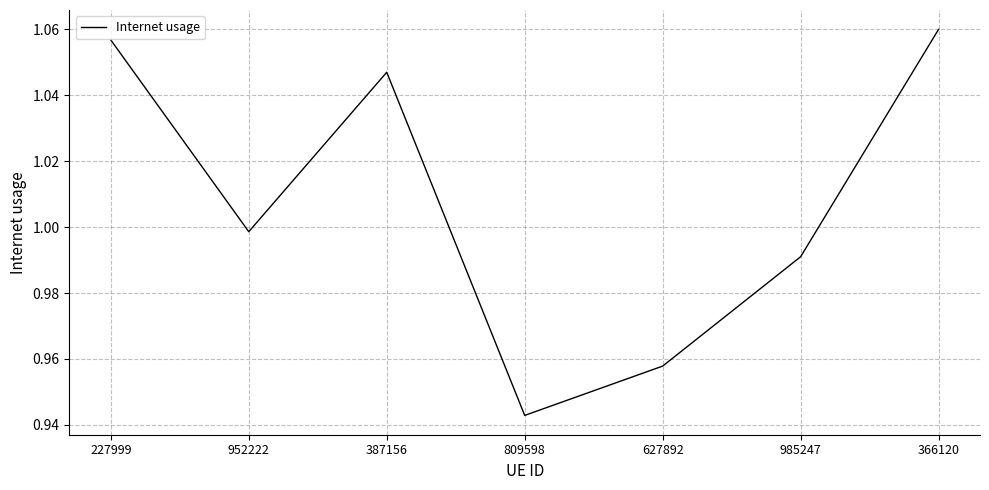

What position from the right is 366120?

1